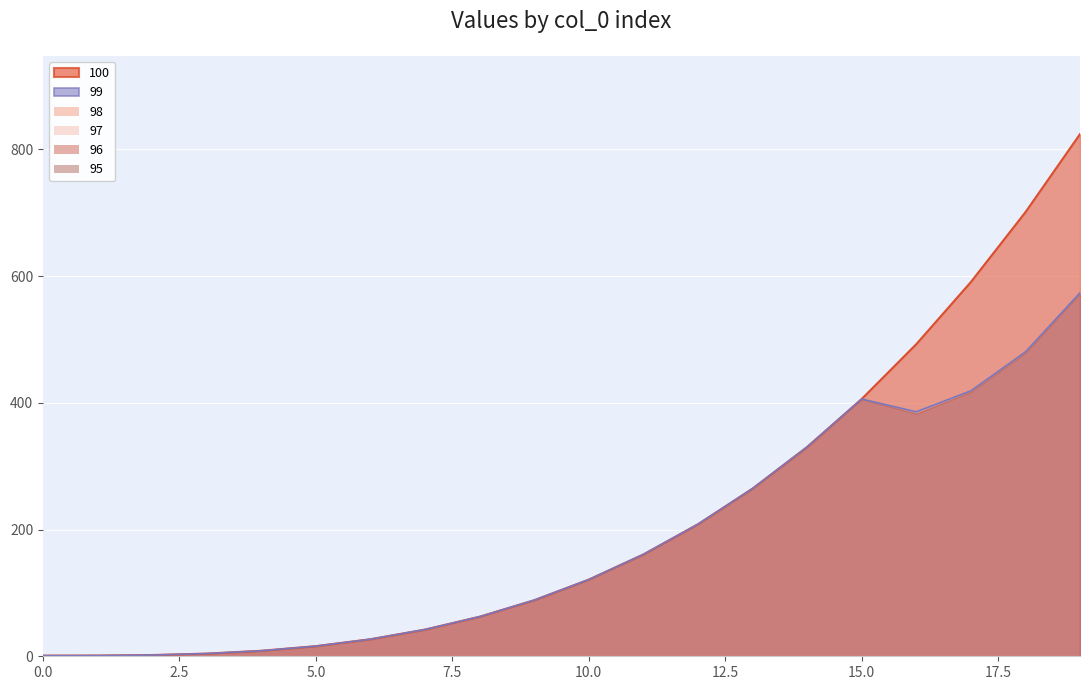

Which series has the largest total across all categories?

100